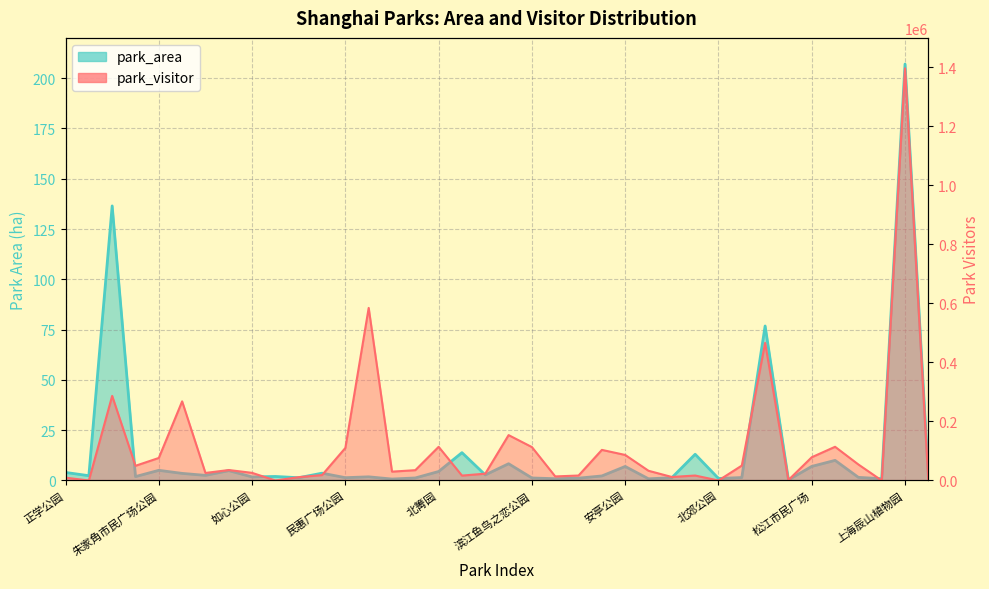

True or false: park_area has a value of 3.3 at 沁园湖公园.

False